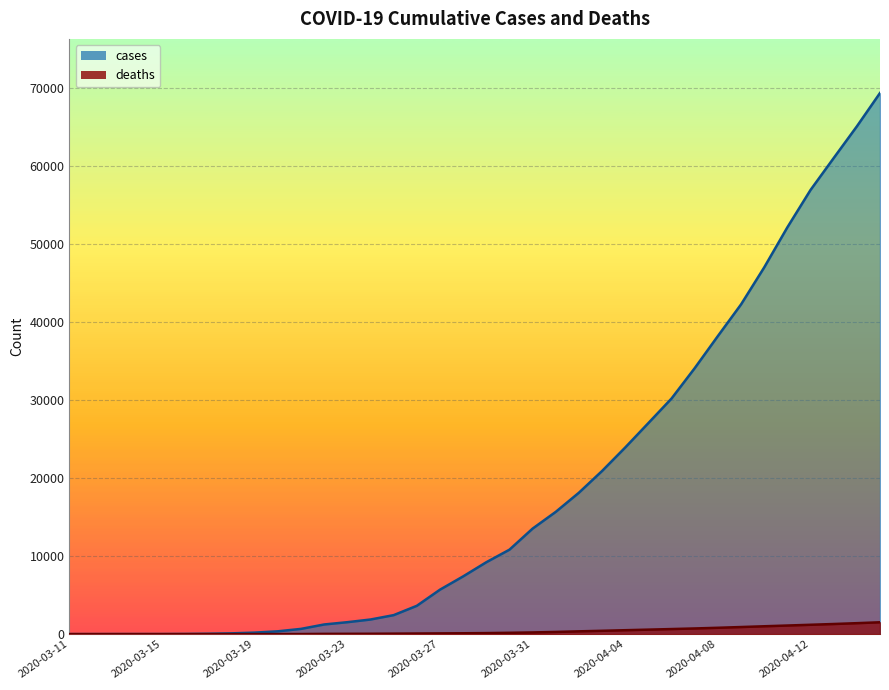

Rank the series by their average value, from highest to lowest.

cases, deaths